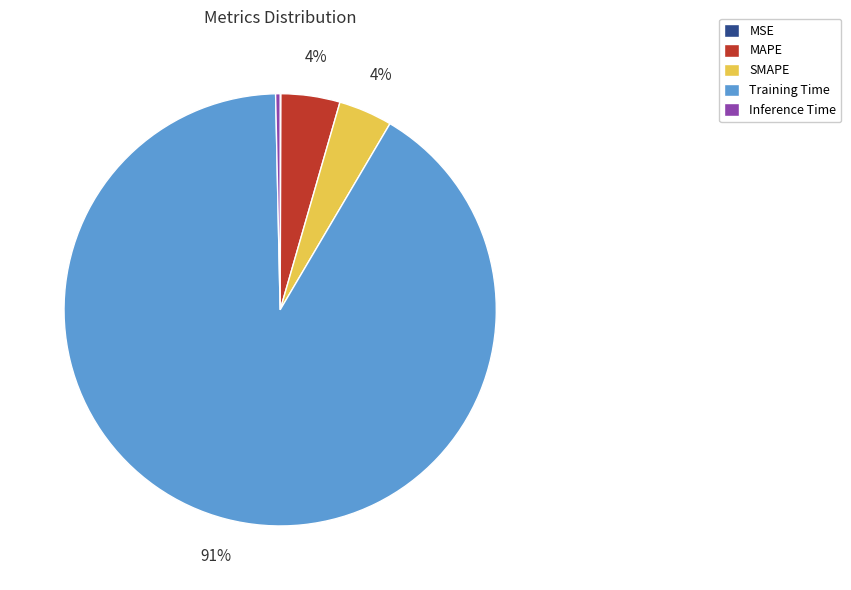

Which category accounts for the majority?

Training Time